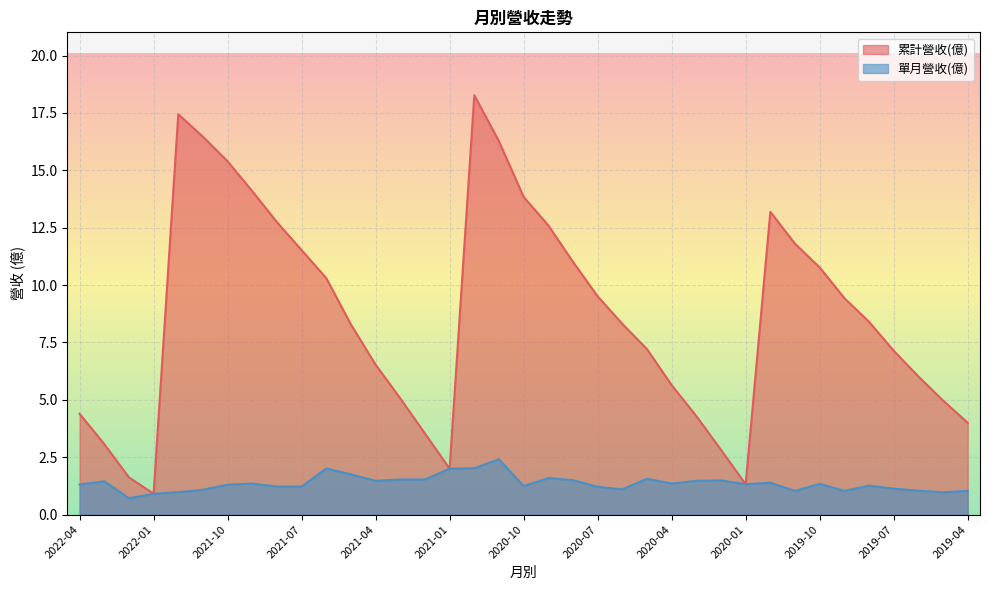

What is the sum of the 單月營收(億) values at 2020-11 and 2020-06?

3.5